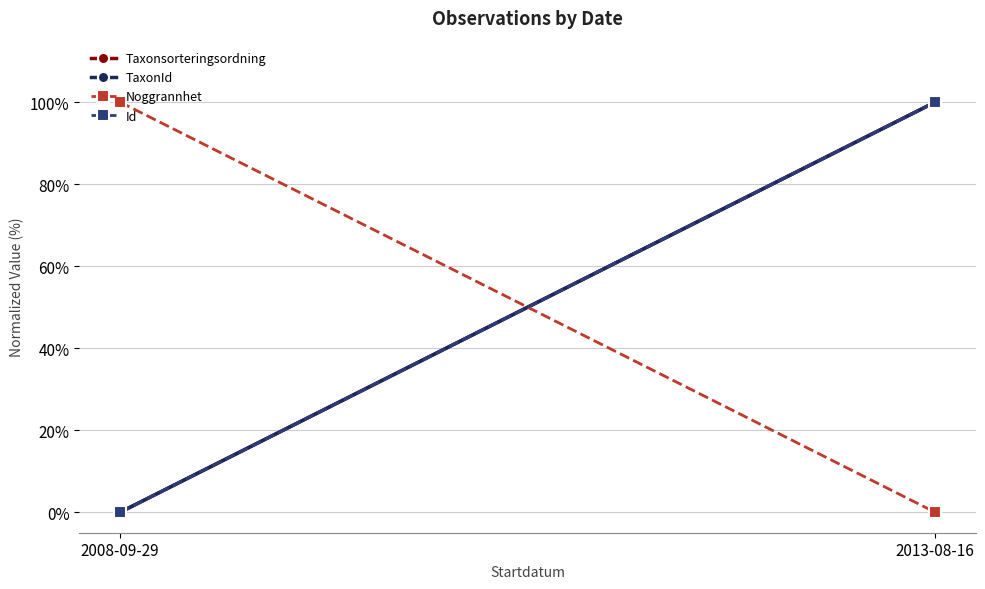

Rank the series by their maximum value, from highest to lowest.

Taxonsorteringsordning, TaxonId, Noggrannhet, Id